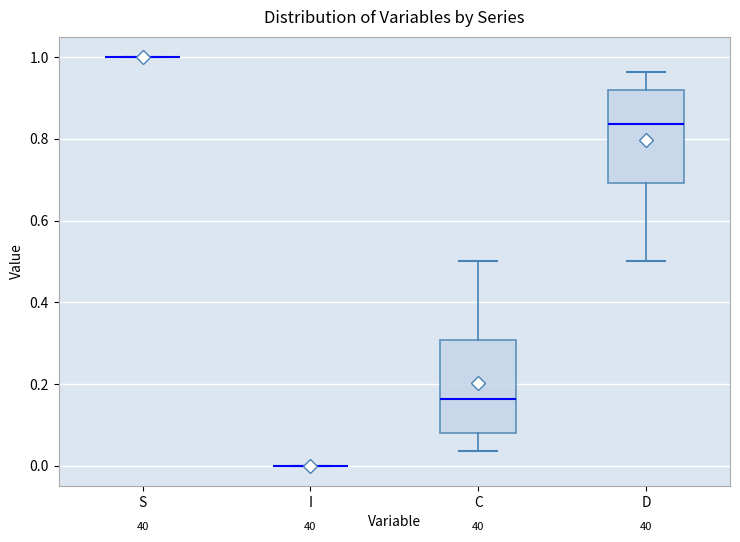

Reading left to right, read every box against the y-axis: the position of its median line, the range the box covers, and the ends of its whiskers. The values are not printed on the chart, so give them approximately, as read against the axis.

S: box collapsed to a line at 1.00, whiskers 1.00 to 1.00
I: box collapsed to a line at 0.00, whiskers 0.00 to 0.00
C: median 0.16, box 0.08 to 0.30, whiskers 0.04 to 0.50
D: median 0.84, box 0.70 to 0.92, whiskers 0.50 to 0.96